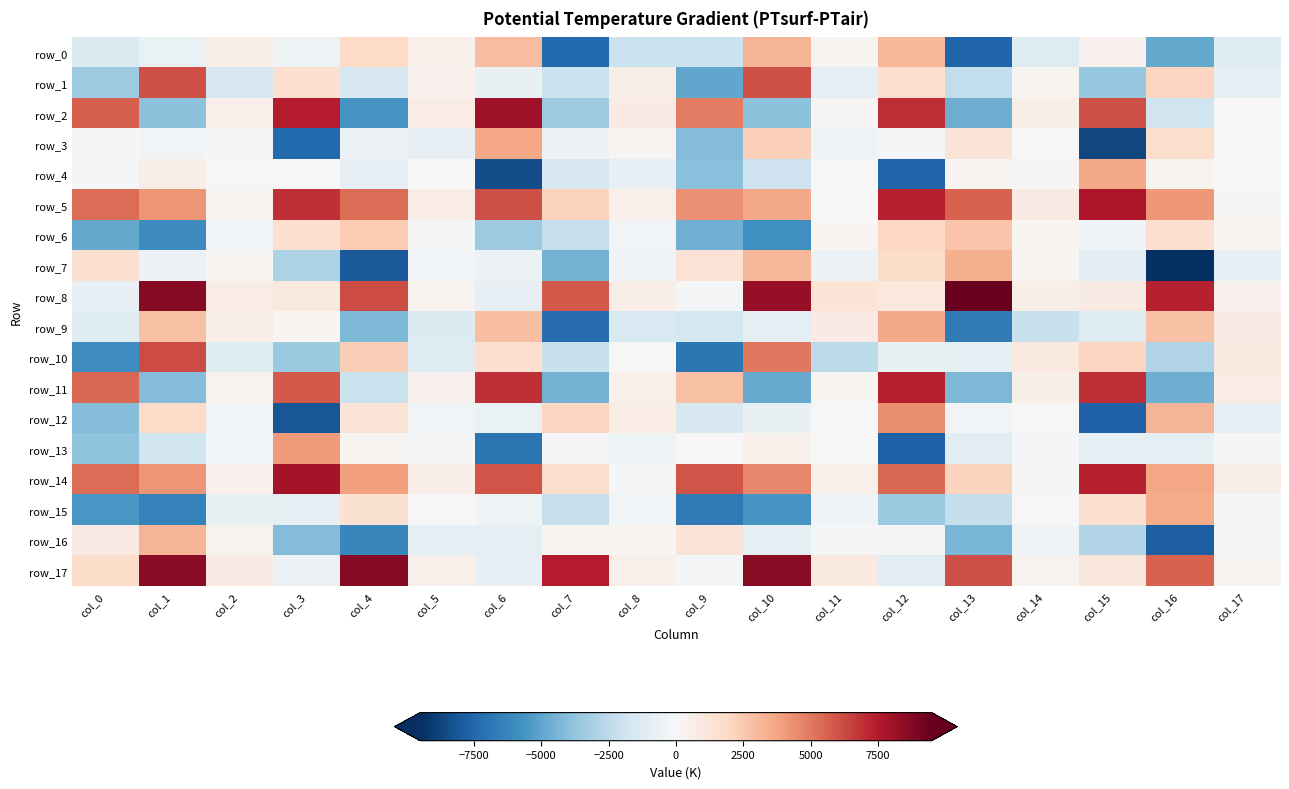

Reading left to right, transcribe all the data shown in this chart.

row_0: -1394.8	-629.2	652.8	-496.2	1919.6	445.3	2945.2	-7399.4	-2054.7	-2036.3	3242.4	271.7	3067.2	-7590.6	-1246.9	439.0	-4879.4	-1120.1
row_1: -3435.1	6093.6	-1588.8	1500.1	-1489.6	443.1	-701.4	-2026.8	593.1	-4959.0	6011.8	-920.6	1628.5	-2344.9	259.8	-3586.5	2056.0	-856.0
row_2: 5684.9	-3918.7	463.8	7486.0	-5602.7	682.9	8082.3	-3443.5	805.2	4835.0	-3927.8	138.3	7000.4	-4603.4	536.7	6124.3	-1905.3	39.1
row_3: -200.8	-223.6	-81.6	-7359.7	-574.7	-801.5	3701.0	-561.0	246.5	-4136.9	2251.8	-317.2	-105.1	1258.8	-8.1	-8672.1	1700.5	72.5
row_4: -209.1	591.9	-41.2	-53.5	-792.2	-4.7	-8422.5	-1537.1	-774.7	-3986.4	-1988.8	53.6	-7604.7	228.2	85.7	3586.0	364.4	-59.4
row_5: 5338.2	4207.7	280.0	6949.2	5270.3	682.3	6118.4	2187.6	455.8	4368.3	3584.5	45.5	7362.0	5585.0	770.2	7716.4	4092.5	108.5
row_6: -4896.8	-5997.1	-278.1	1611.6	2420.4	-75.1	-3446.8	-2193.2	-224.9	-4550.5	-5806.6	209.1	1970.8	2729.8	185.3	-406.2	1564.2	254.9
row_7: 1543.6	-555.0	189.0	-3034.3	-7966.0	-238.5	-521.1	-4510.9	-351.0	1402.3	3124.2	-564.0	1715.1	3411.0	152.8	-976.7	-9467.8	-750.1
row_8: -797.2	8648.8	670.6	941.5	6208.3	369.8	-784.9	5847.6	619.1	-103.5	8299.1	1301.6	1029.9	9418.2	533.8	770.5	7344.2	408.1
row_9: -1171.2	2748.6	622.0	219.3	-4260.5	-1265.6	2849.9	-7236.9	-1463.9	-1673.7	-866.6	783.7	3597.2	-6753.7	-2078.3	-1226.9	2754.6	799.3
row_10: -5892.7	6171.4	-1172.8	-3511.7	2369.7	-1250.6	1614.4	-2081.7	46.3	-6865.8	5039.2	-2506.3	-689.1	-906.1	963.2	2016.8	-2874.6	897.7
row_11: 5481.1	-4089.8	314.6	5790.5	-2015.8	379.7	6966.7	-4457.3	486.1	2785.7	-4774.8	207.3	7352.8	-4287.0	556.8	7043.6	-4608.8	724.9
row_12: -4121.4	1790.6	-233.9	-8145.5	1300.8	-242.1	-619.0	2029.7	742.1	-1521.8	-728.0	-52.2	4395.2	-296.6	-24.5	-7713.2	3225.9	-786.9
row_13: -3849.2	-1858.7	-274.9	4037.1	274.8	-97.3	-6950.4	-103.9	-451.3	24.4	448.0	43.4	-7666.6	-1015.6	-195.7	-948.6	-880.1	131.6
row_14: 5341.4	4194.7	408.3	7883.7	3865.4	624.3	5998.3	1675.0	-122.1	5959.9	4562.7	491.8	5448.4	2102.7	89.2	7348.2	3688.8	543.7
row_15: -5548.1	-6448.9	-691.9	-943.0	1410.5	-12.6	-387.7	-2157.0	-228.9	-6726.8	-5619.2	-355.5	-3526.2	-2279.5	-58.5	1538.0	3490.7	-185.7
row_16: 753.1	3191.8	328.6	-4139.6	-6228.2	-943.2	-870.0	283.8	193.4	1233.3	-878.0	-149.3	-221.2	-4315.3	-335.4	-2790.7	-7865.3	-160.1
row_17: 1714.7	8571.2	756.8	-521.1	8624.3	476.8	-797.9	7425.4	497.4	-194.6	8606.1	960.6	-973.2	6152.4	337.9	1053.4	5627.7	232.8